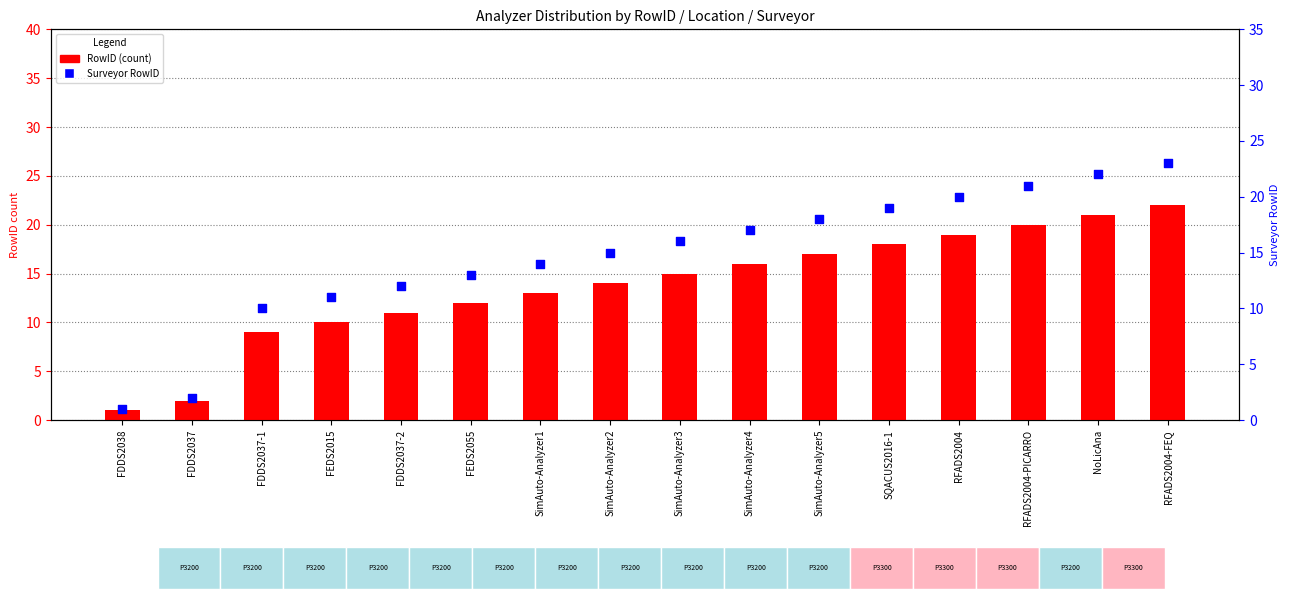

At which category is the sum across all series the highest?

RFADS2004-FEQ